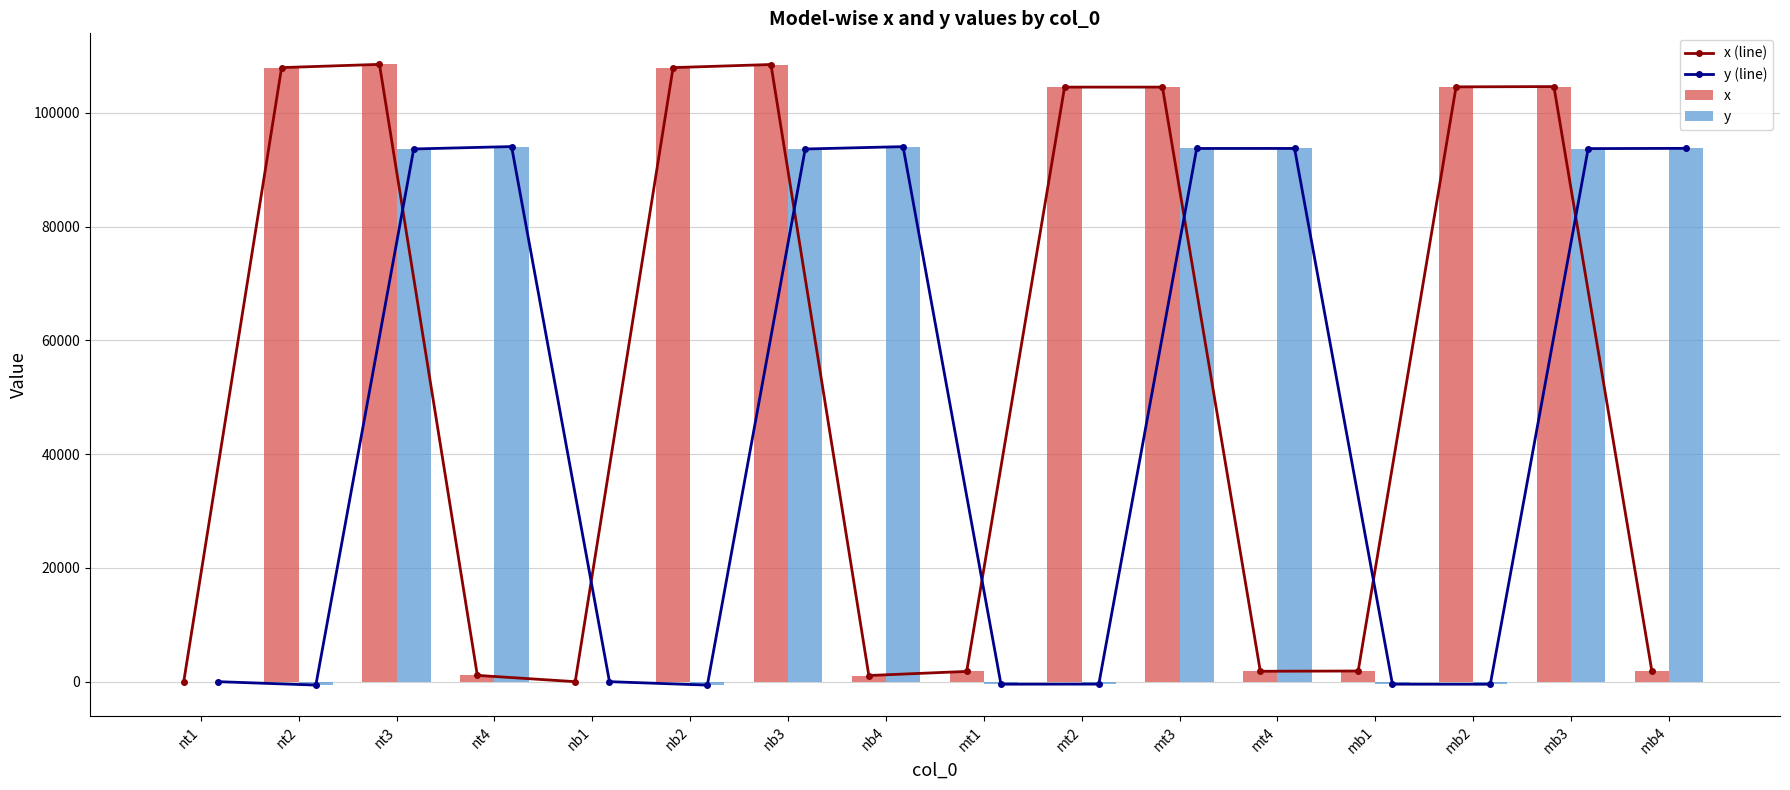

What is the total value across all series at mb1?

2867.6